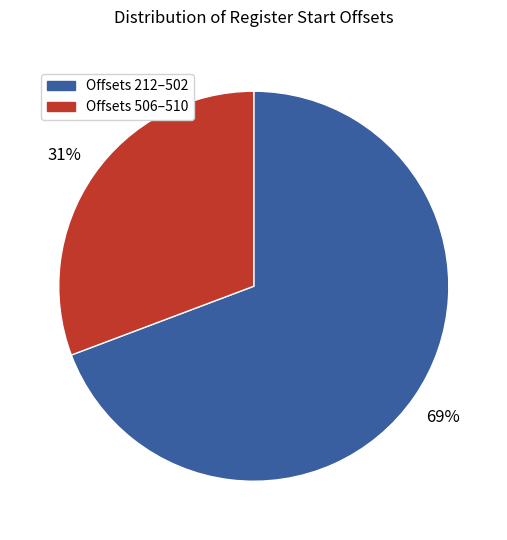

To the nearest percent, what is the average slice percentage?

50%